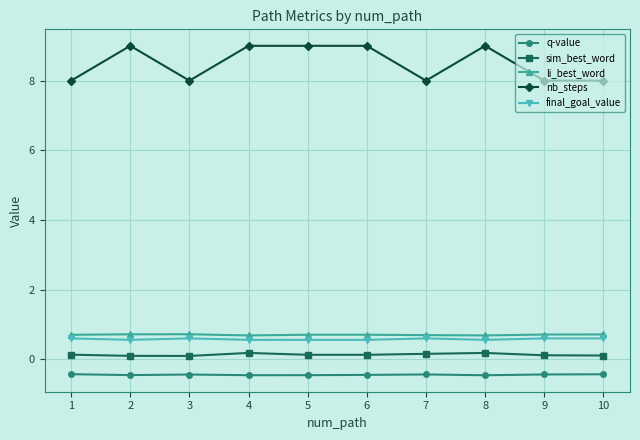

Rank the series at 4 from lowest to highest value.

q-value, sim_best_word, final_goal_value, li_best_word, nb_steps